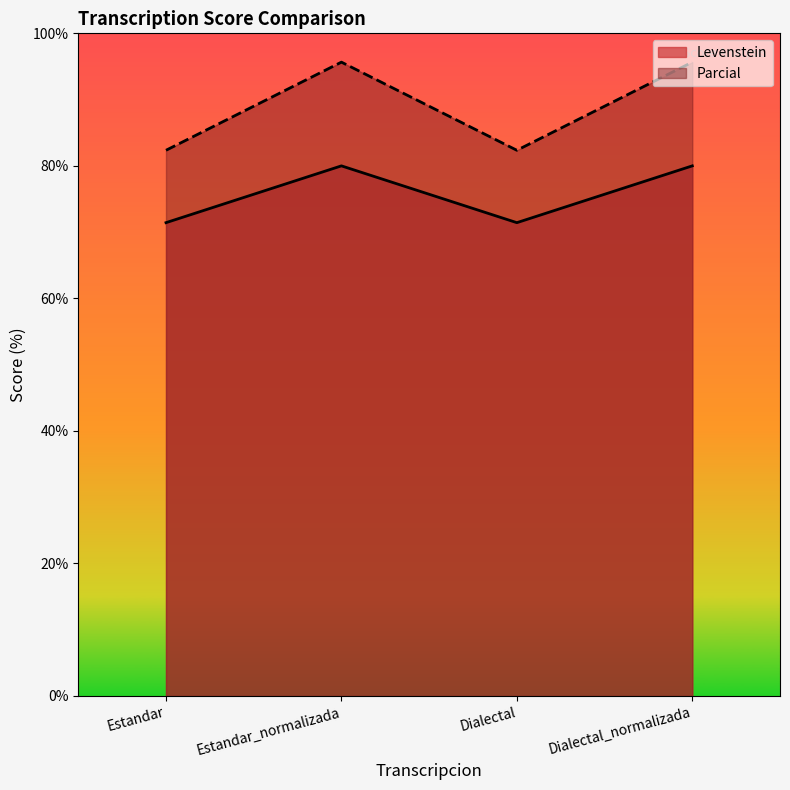

How many lines are shown in the chart?

2